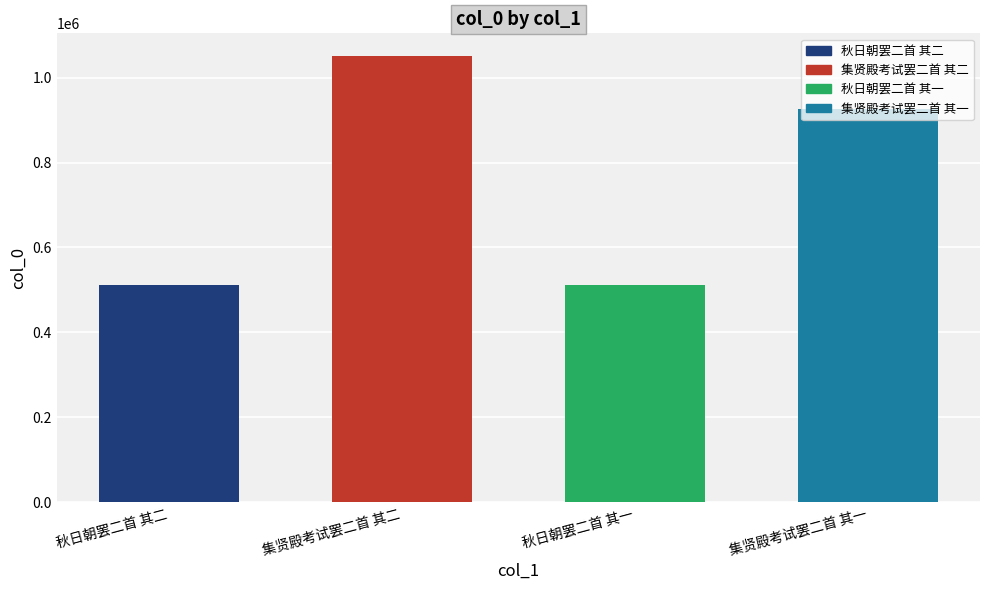

What is the label of the 2nd bar from the left?

集贤殿考试罢二首 其二